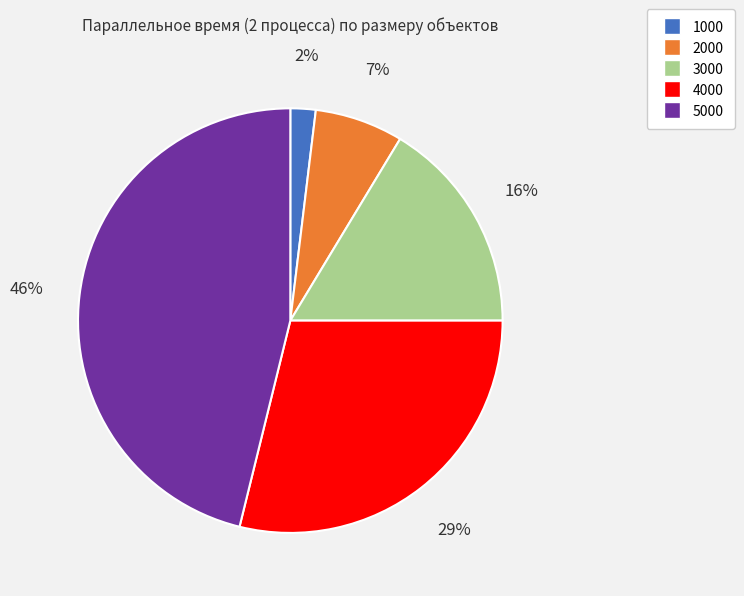

Does 2000 represent more than half of the total?

No